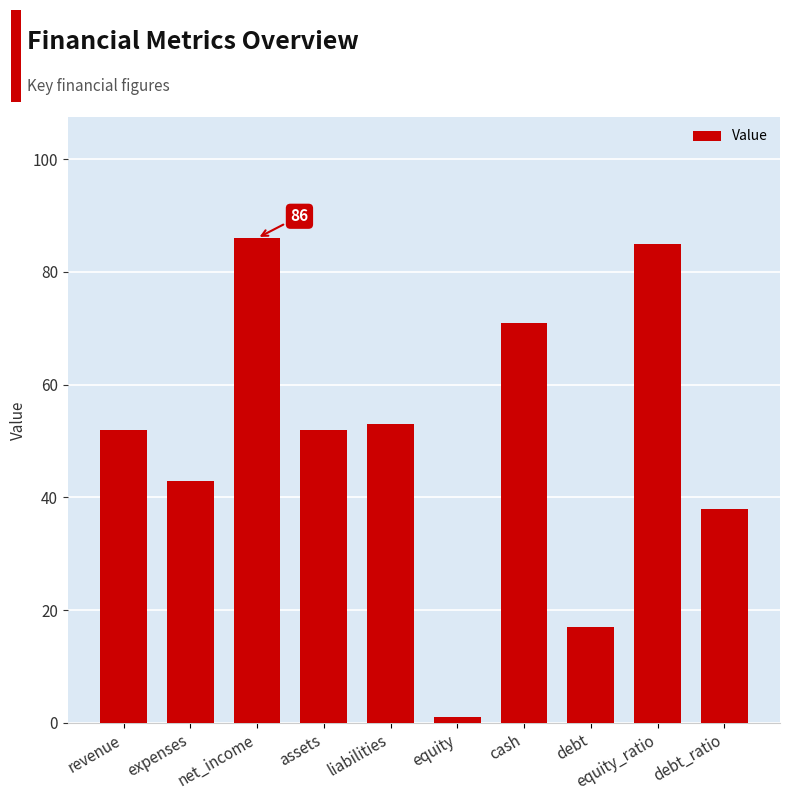

True or false: the data shows 47 at net_income.

False